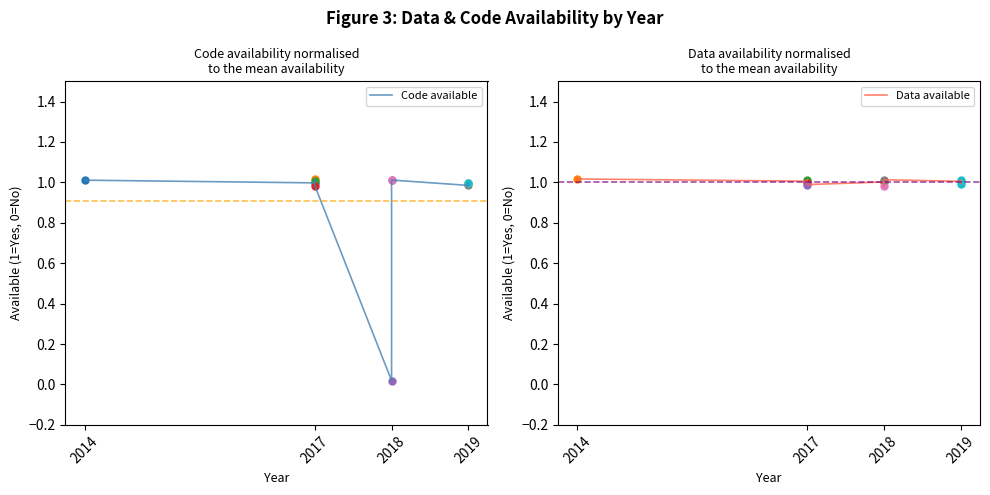

The Data available series shows 1.8 at 2019. True or false?

False